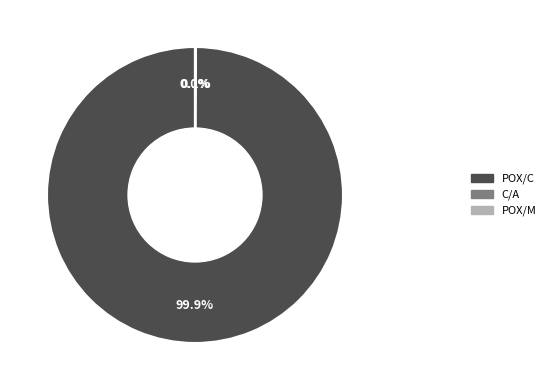

Does POX/C account for over 50% of the chart?

Yes